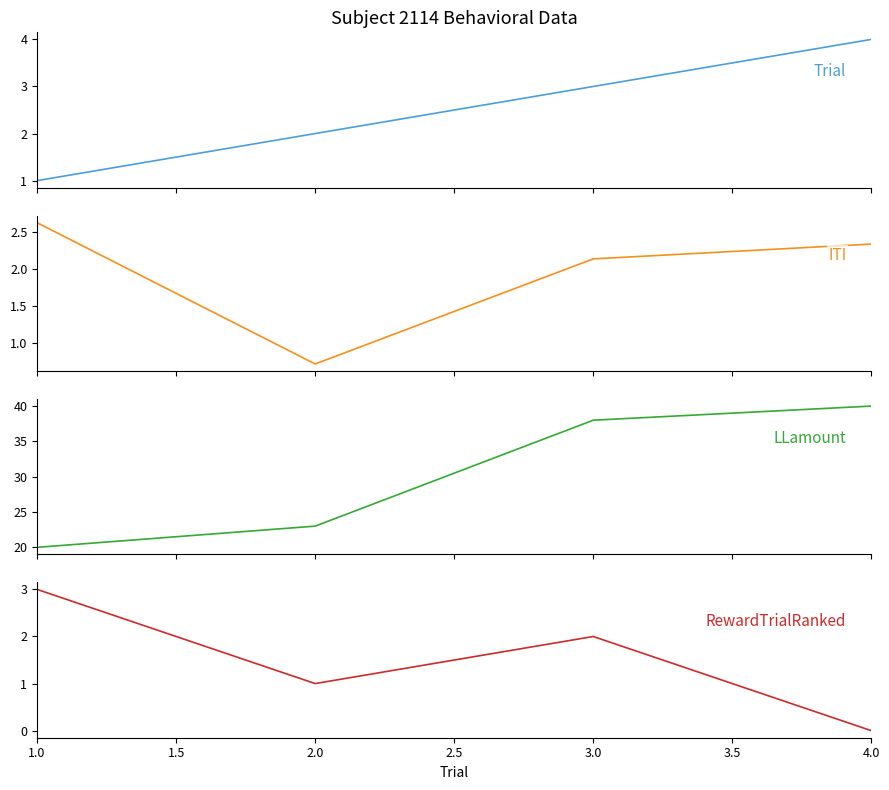

The Trial series shows 6.0 at 4.0. True or false?

False